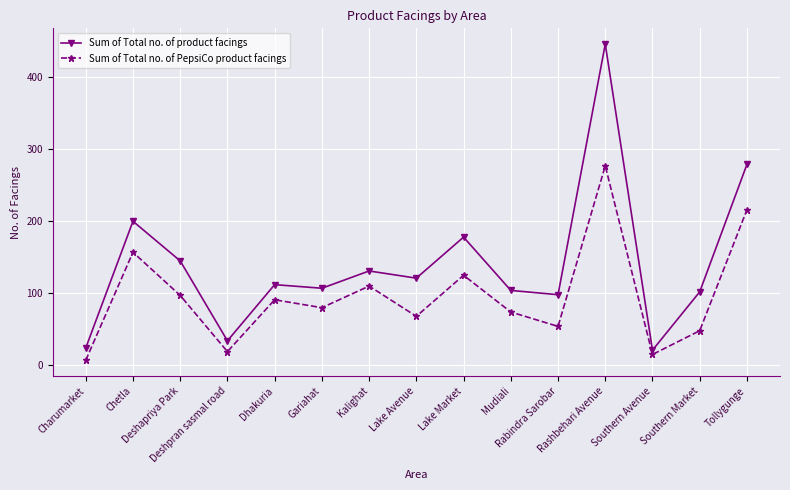

True or false: Sum of Total no. of product facings and Sum of Total no. of PepsiCo product facings intersect in this chart.

False